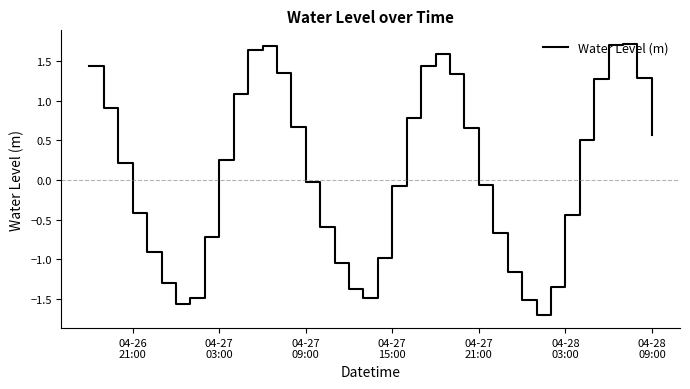

What is the smallest value displayed?

-1.7